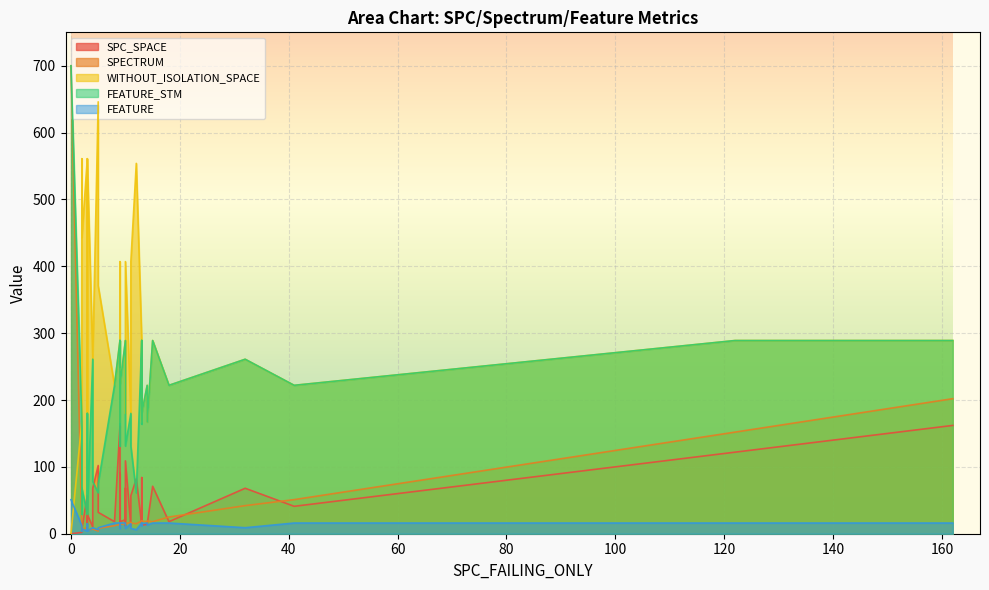

How many data points in SPC_SPACE are less than 21?

19